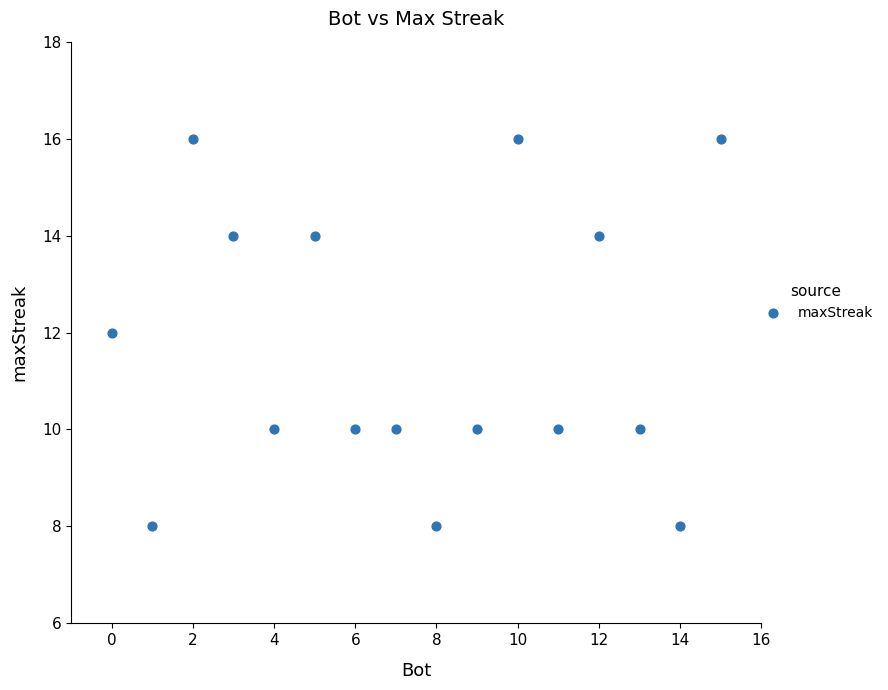

What is the range of X values (max minus min)?

15